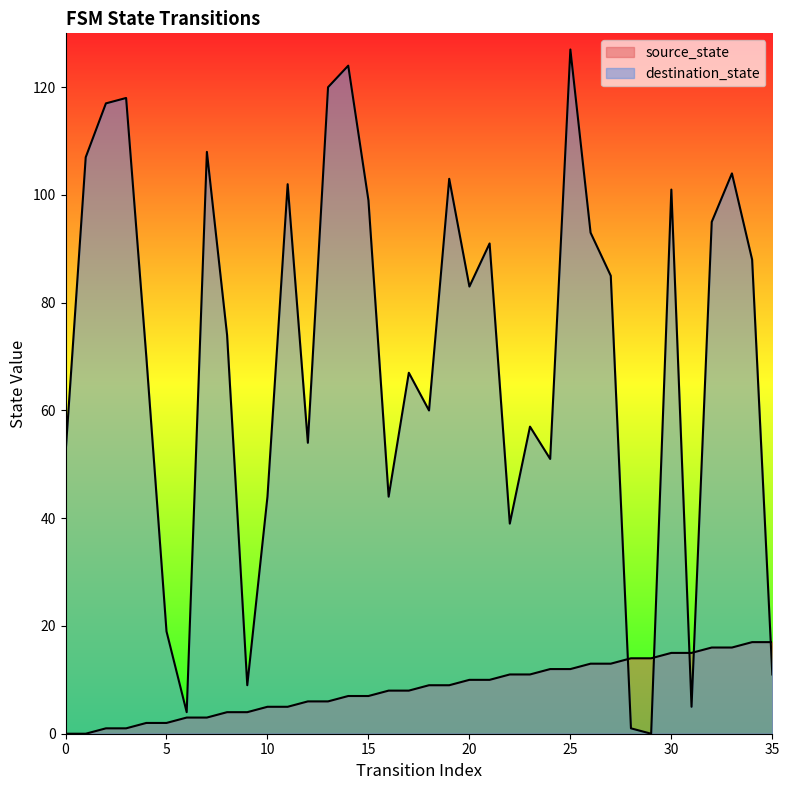

Reading left to right, transcribe all the data shown in this chart.

source_state: 0=0	1=0	2=1	3=1	4=2	5=2	6=3	7=3	8=4	9=4	10=5	11=5	12=6	13=6	14=7	15=7	16=8	17=8	18=9	19=9	20=10	21=10	22=11	23=11	24=12	25=12	26=13	27=13	28=14	29=14	30=15	31=15	32=16	33=16	34=17	35=17
destination_state: 0=52	1=107	2=117	3=118	4=70	5=19	6=4	7=108	8=74	9=9	10=44	11=102	12=54	13=120	14=124	15=99	16=44	17=67	18=60	19=103	20=83	21=91	22=39	23=57	24=51	25=127	26=93	27=85	28=1	29=0	30=101	31=5	32=95	33=104	34=88	35=11